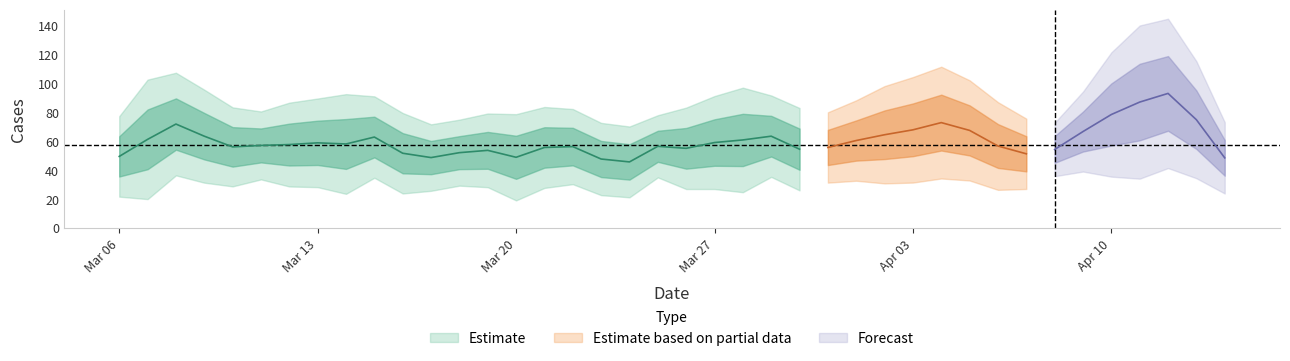

Count the number of categories in the chart.

40